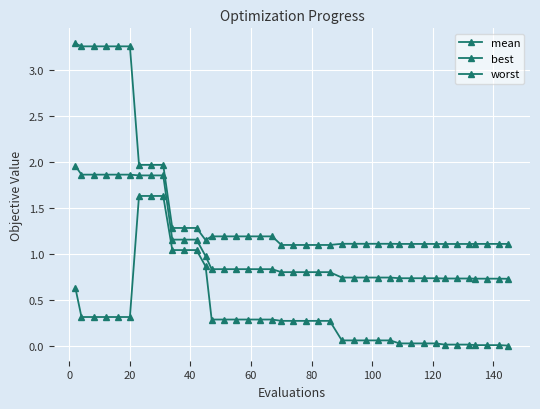

Does the chart have visible grid lines?

Yes